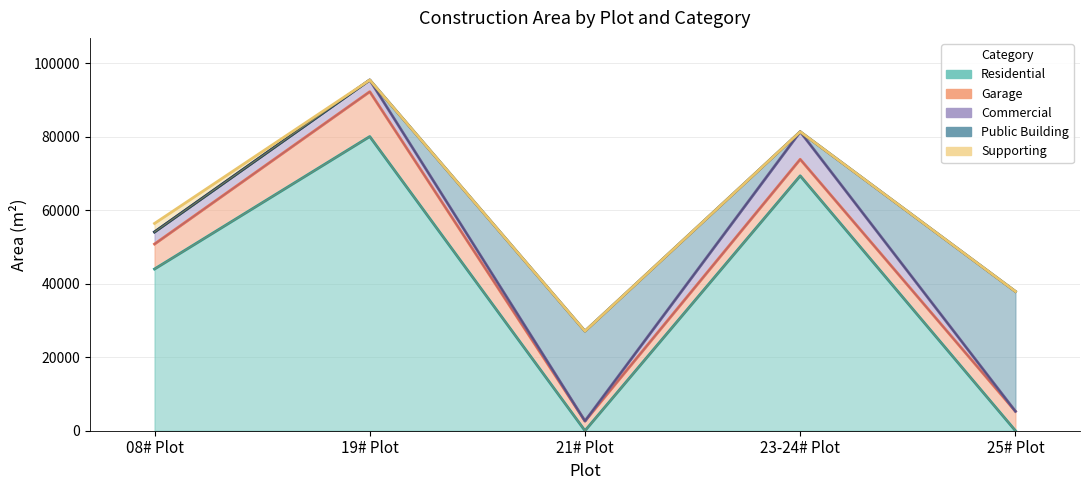

At which category is the sum across all series the highest?

19# Plot